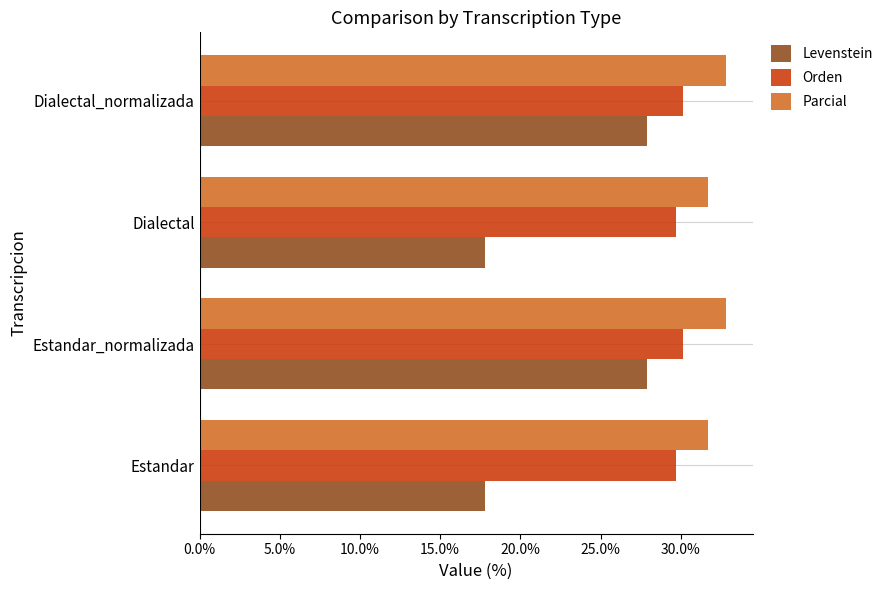

What is the greatest value displayed?

32.8